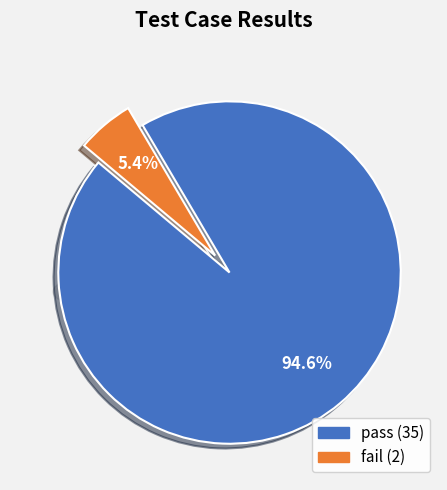

Approximately how many times larger is the value at pass compared to fail?

17.5